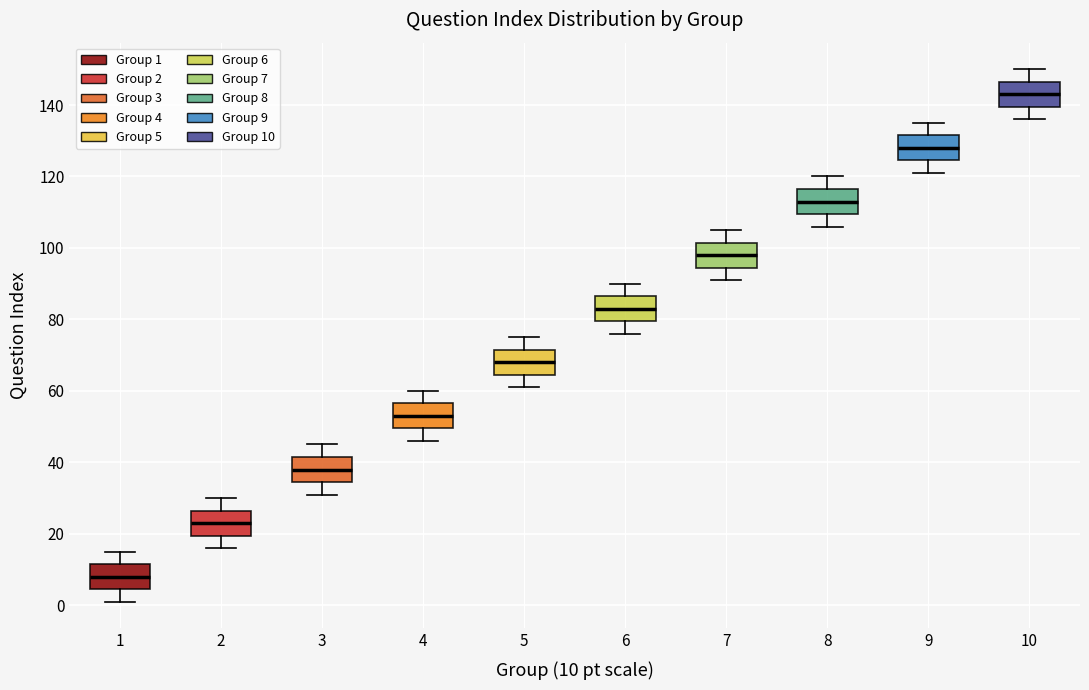

Reading left to right, read every box against the y-axis: the position of its median line, the range the box covers, and the ends of its whiskers. The values are not printed on the chart, so give them approximately, as read against the axis.

1: median 8, box 4 to 12, whiskers 2 to 16
2: median 24, box 20 to 26, whiskers 16 to 30
3: median 38, box 34 to 42, whiskers 32 to 46
4: median 54, box 50 to 56, whiskers 46 to 60
5: median 68, box 64 to 72, whiskers 62 to 76
6: median 84, box 80 to 86, whiskers 76 to 90
7: median 98, box 94 to 102, whiskers 92 to 106
8: median 114, box 110 to 116, whiskers 106 to 120
9: median 128, box 124 to 132, whiskers 122 to 136
10: median 144, box 140 to 146, whiskers 136 to 150